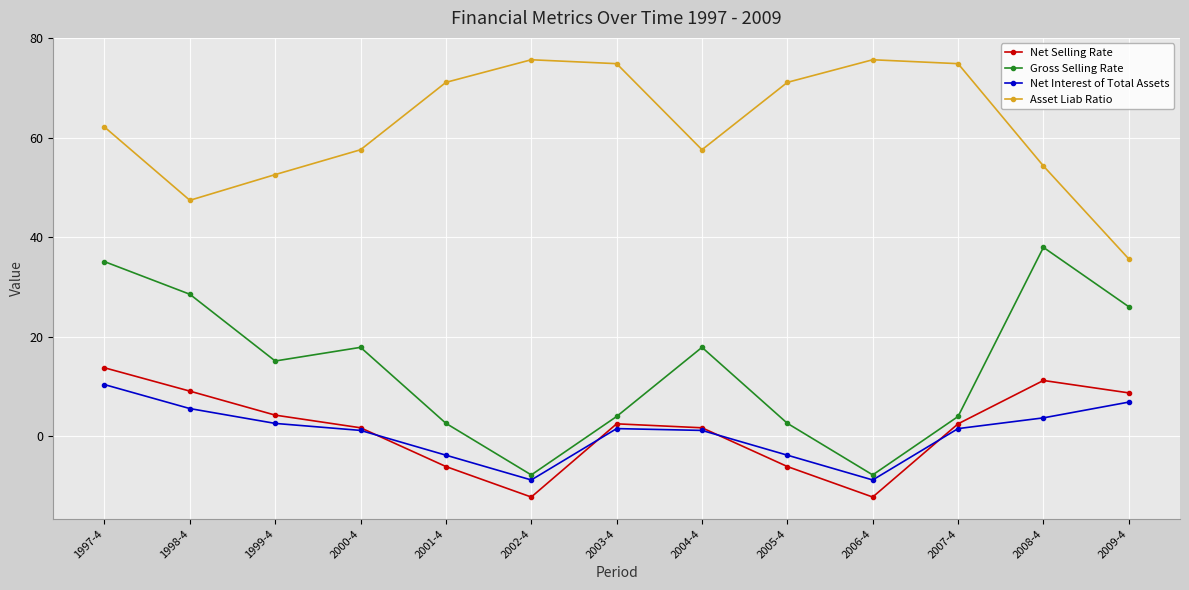

Where does the Asset Liab Ratio series first go above 62?

1997-4